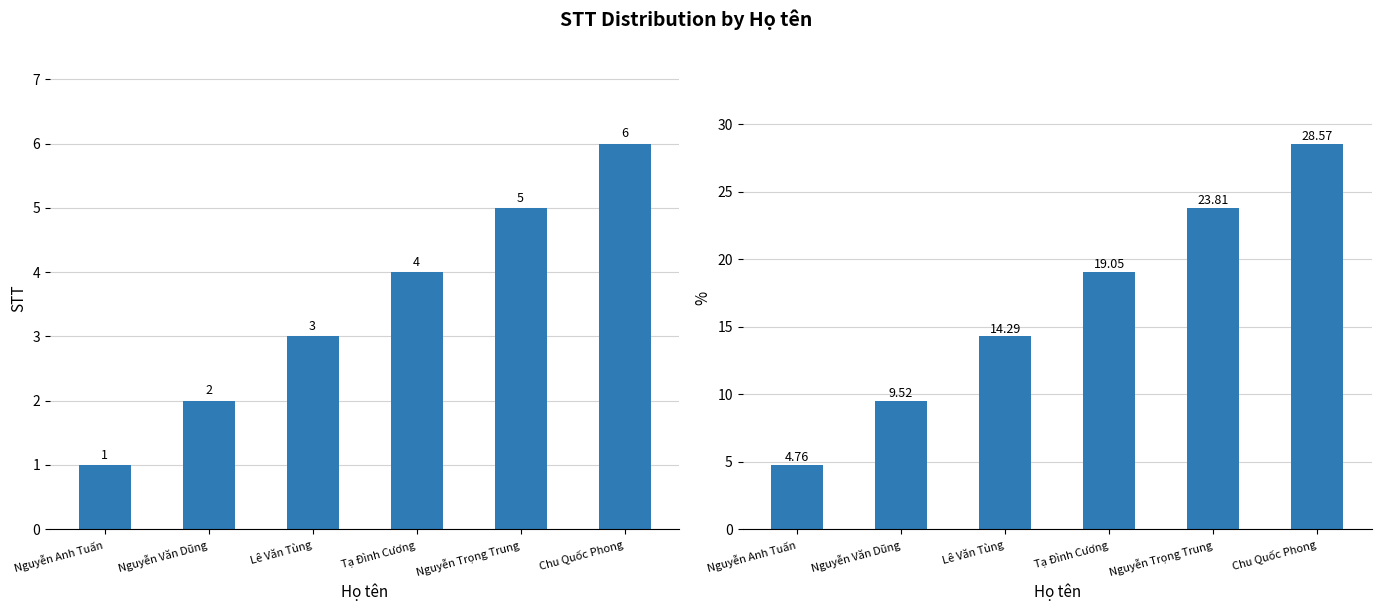

Which series has the largest range (max minus min)?

%